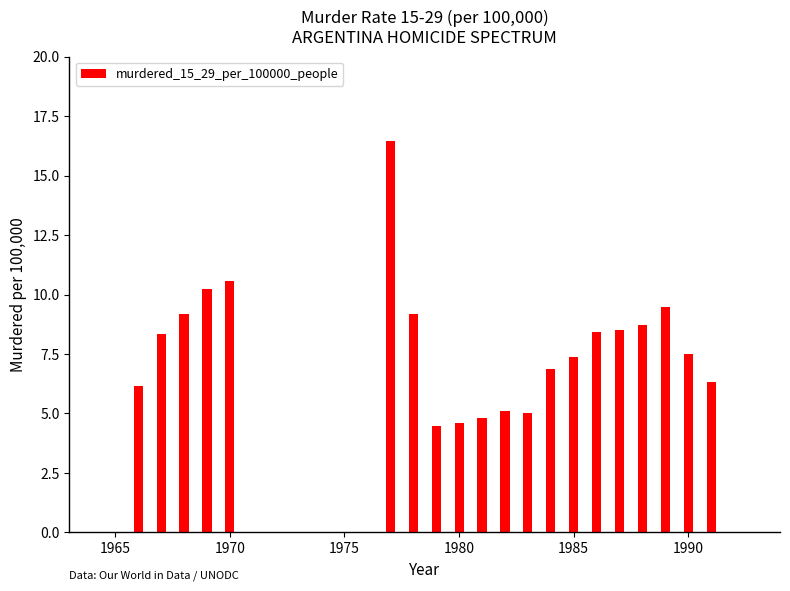

What is the maximum value shown in the chart?

16.4